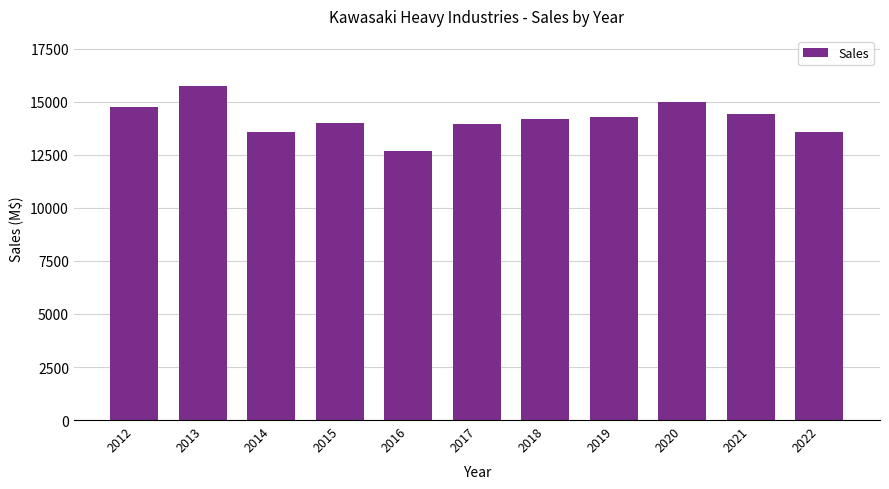

True or false: the data shows 13992 at 2015.

True